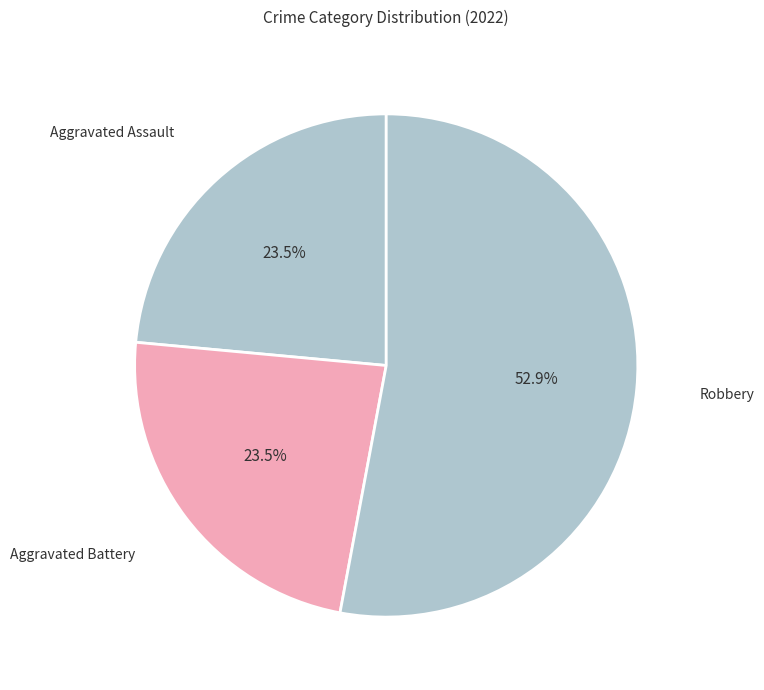

How many segments does this pie chart have?

3